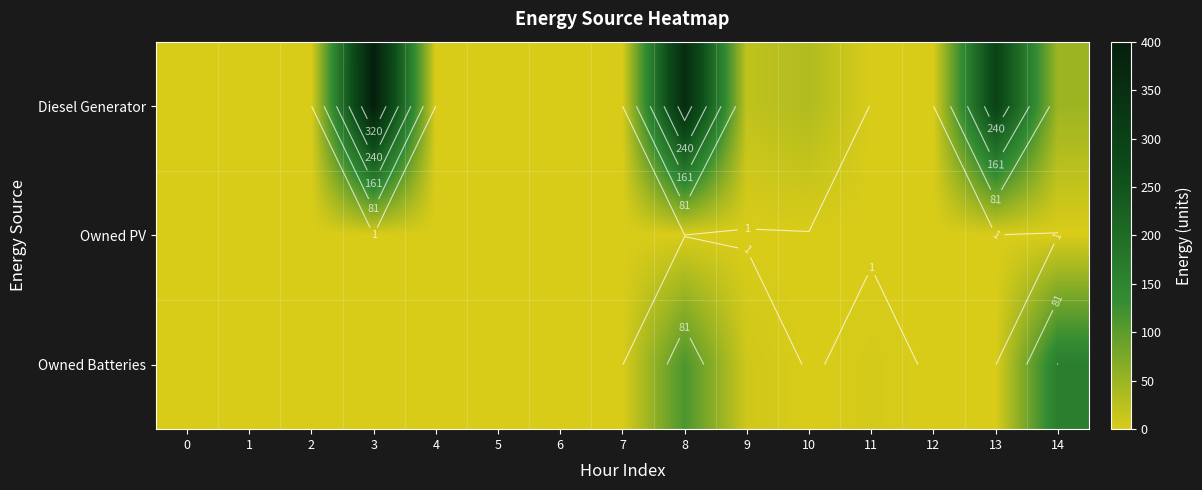

Is it true that Owned PV equals 0 at 12?

True